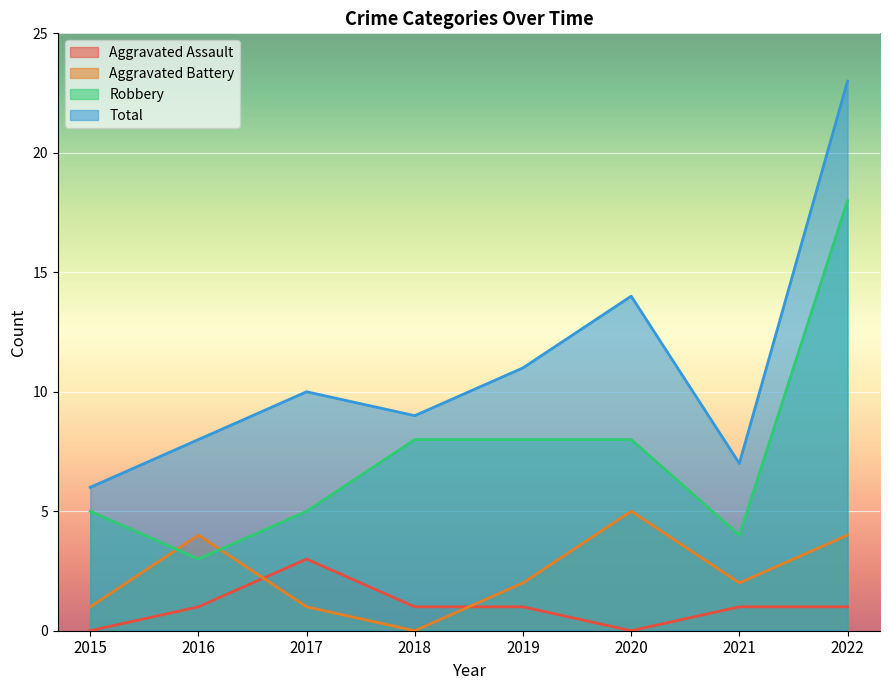

Reading left to right, transcribe all the data shown in this chart.

Aggravated Assault: 2015=0	2016=1	2017=3	2018=1	2019=1	2020=0	2021=1	2022=1
Aggravated Battery: 2015=1	2016=4	2017=1	2018=0	2019=2	2020=5	2021=2	2022=4
Robbery: 2015=5	2016=3	2017=5	2018=8	2019=8	2020=8	2021=4	2022=18
Total: 2015=6	2016=8	2017=10	2018=9	2019=11	2020=14	2021=7	2022=23